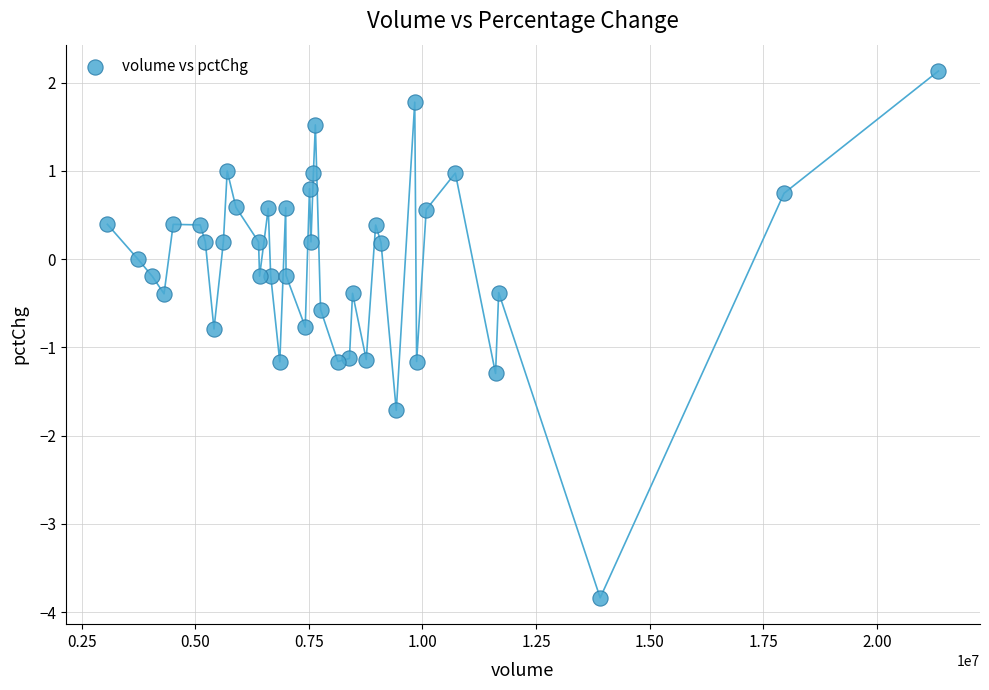

What is the range of Y values (max minus min)?

6.0